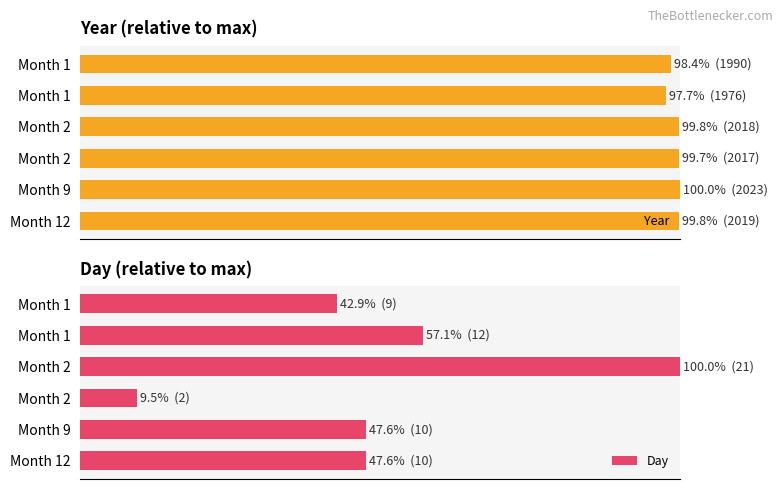

At how many categories does at least one series exceed 83?

6